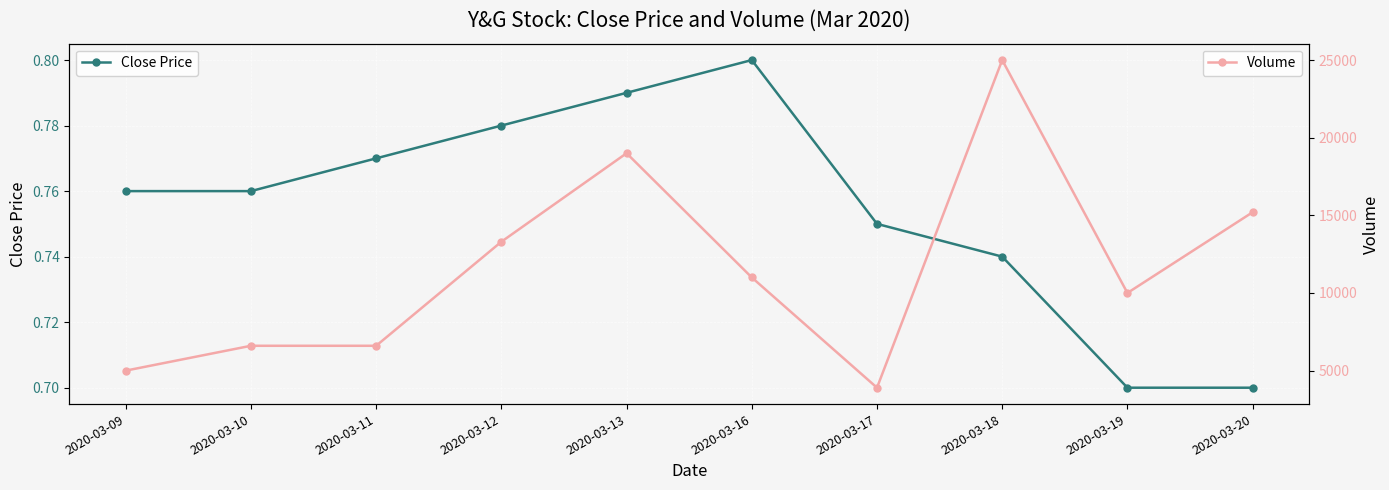

Does the chart display data point markers on the line(s)?

Yes